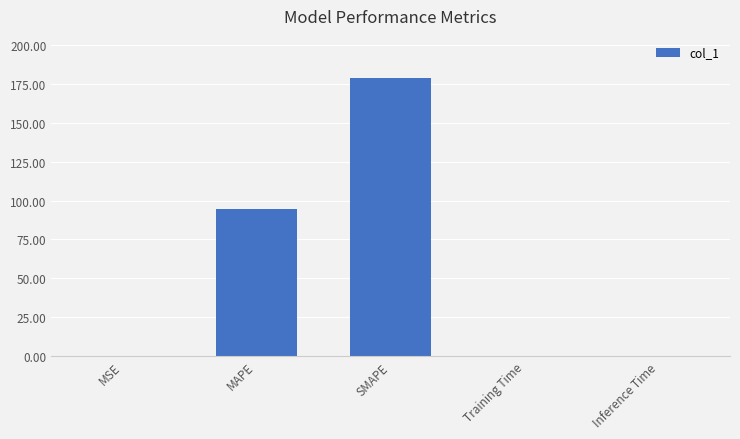

At which label is the value closest to 89?

MAPE